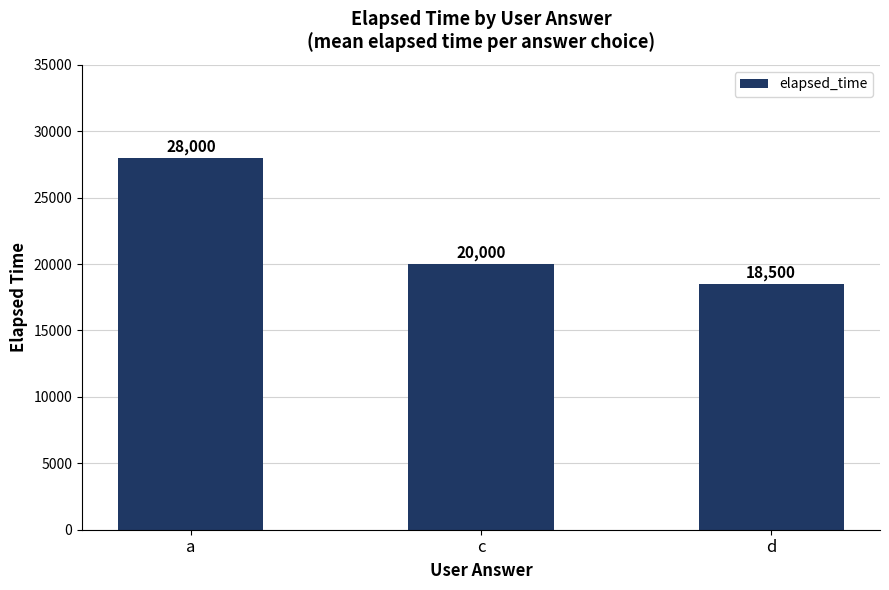

Count the values in the range 18500 to 28000.

3